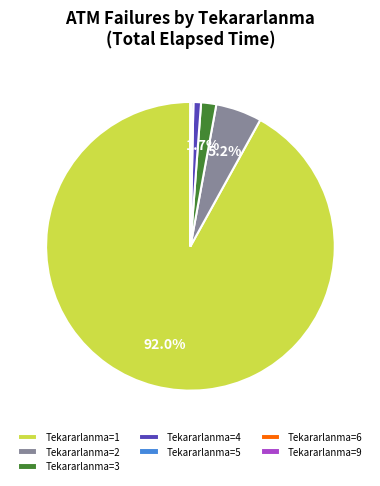

Does Tekararlanma=1 represent more than half of the total?

Yes